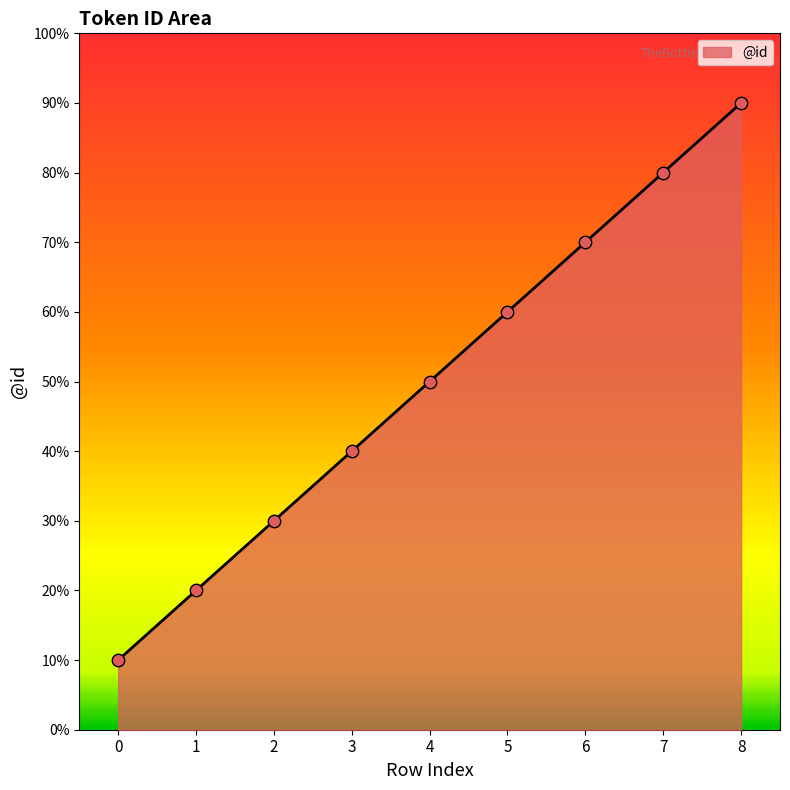

What is the change in value from 3 to 7?

+4